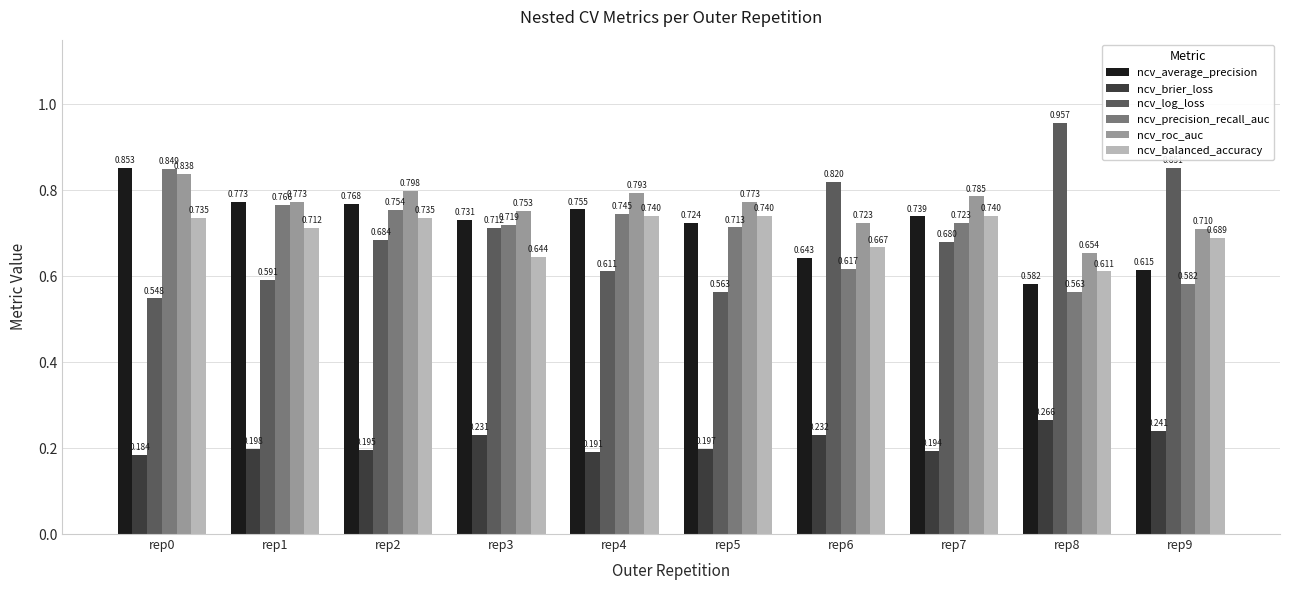

Which series has the widest spread of values?

ncv_log_loss